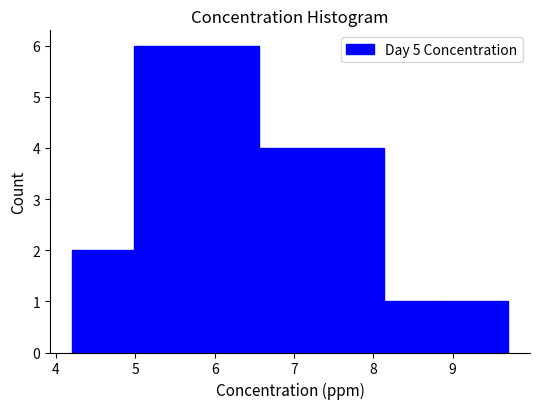

Reading left to right, transcribe this chart: for each bar, give the range it covers on the x-axis and its height. Neither the bar edges nor the heights are printed on the chart, so give them approximately, as read against the axes.

4.2 to 5.0: 2
5.0 to 5.8: 6
5.8 to 6.6: 6
6.6 to 7.3: 4
7.3 to 8.1: 4
8.1 to 8.9: 1
8.9 to 9.7: 1